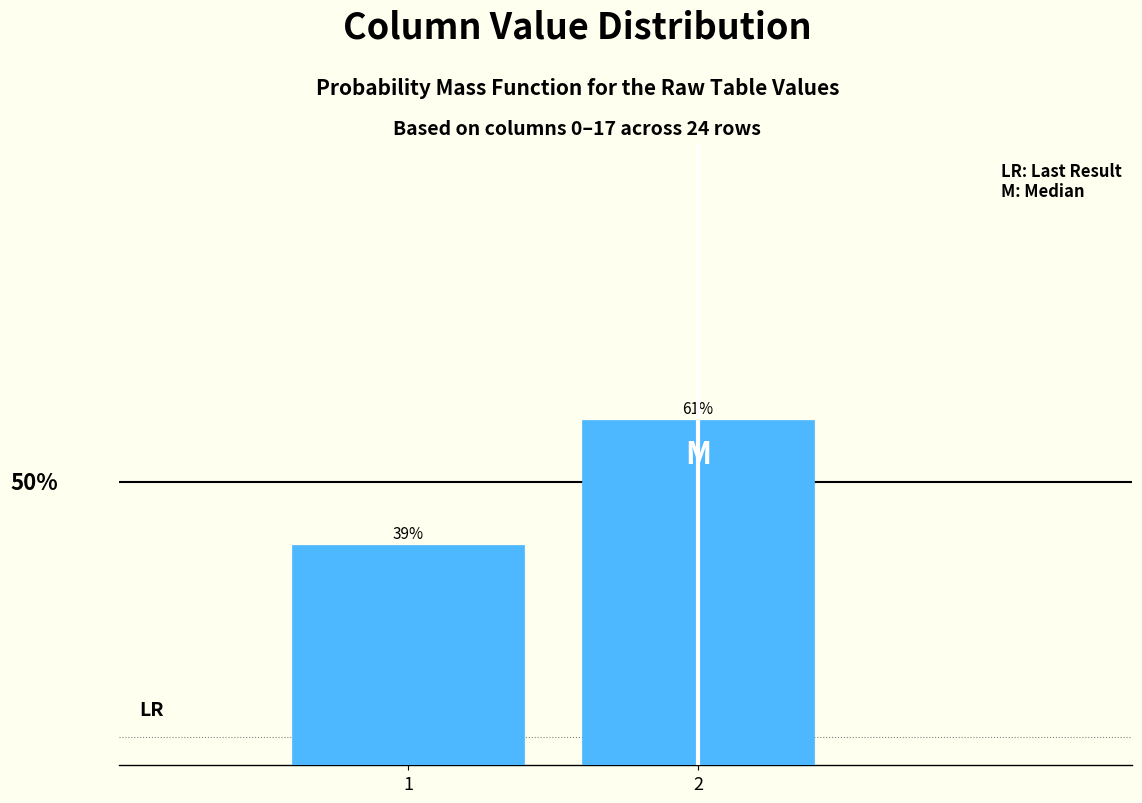

Rank the categories by value from highest to lowest.

2, 1